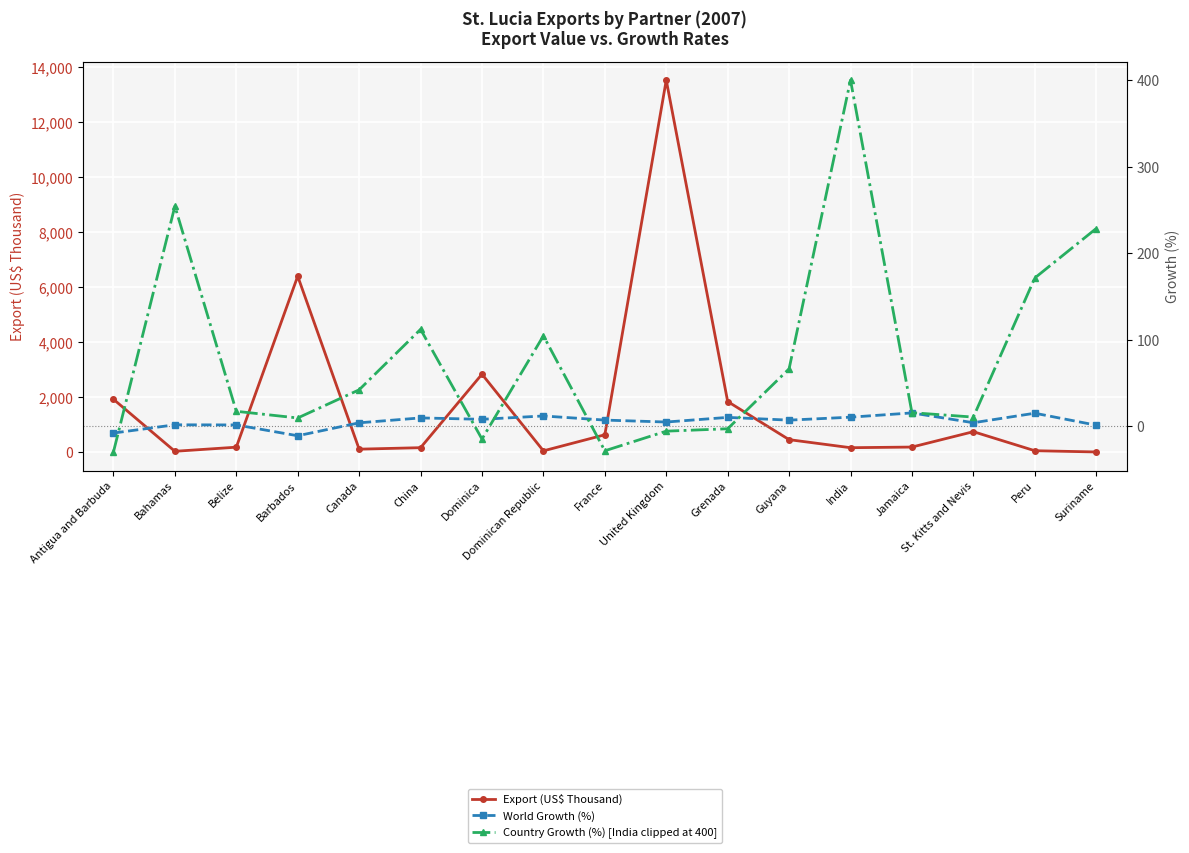

Which series has the largest total across all categories?

Export (US$ Thousand)